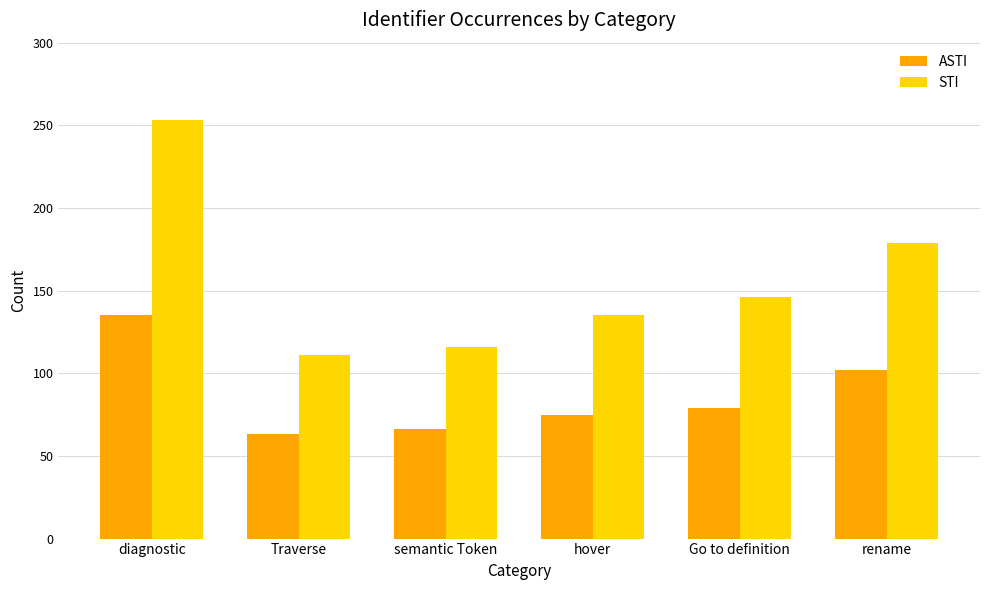

Which series has the widest spread of values?

STI